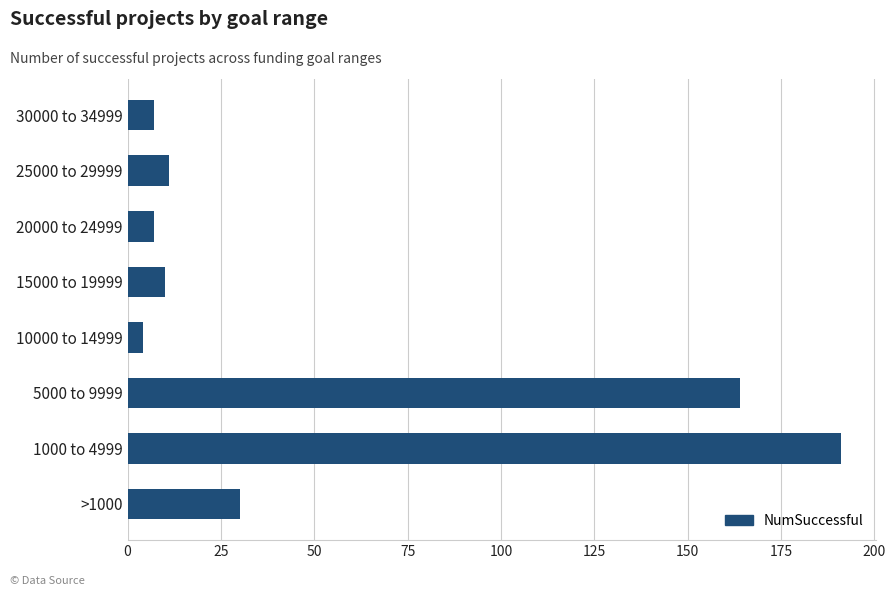

The chart shows a value of 3 at 15000 to 19999. True or false?

False